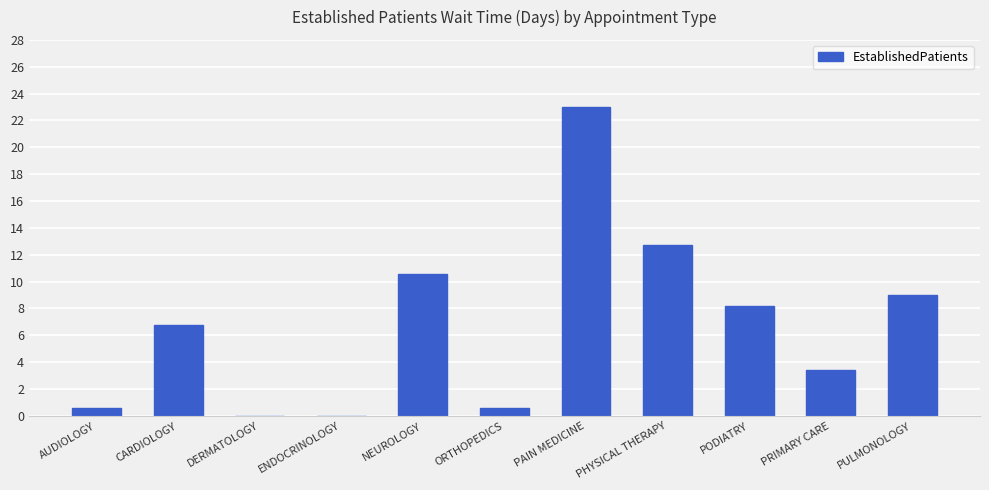

The chart shows a value of 8.2 at PODIATRY. True or false?

True